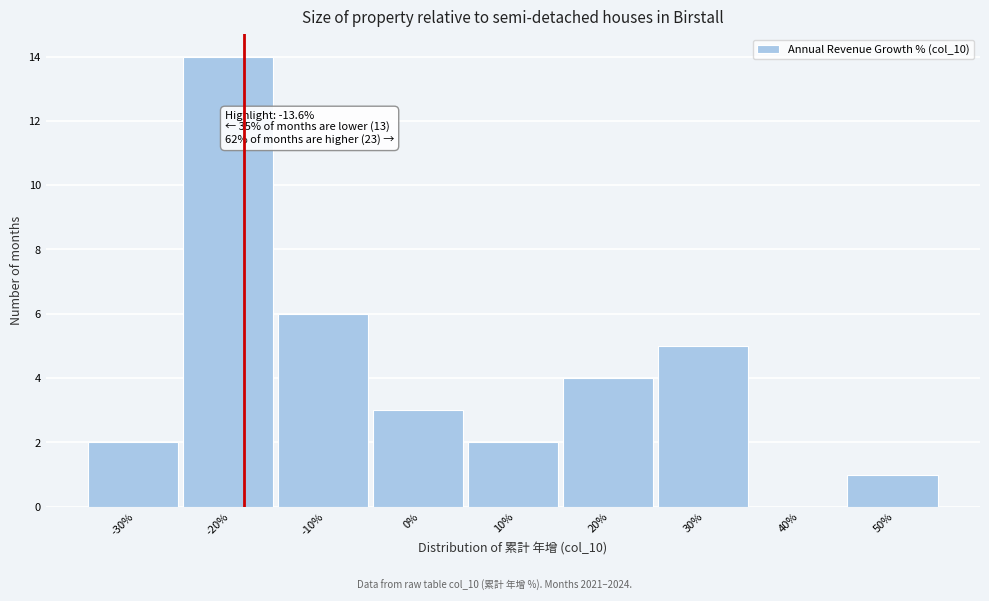

Reading left to right, transcribe all the data shown in this chart.

-30%=2	-20%=14	-10%=6	0%=3	10%=2	20%=4	30%=5	40%=0	50%=1